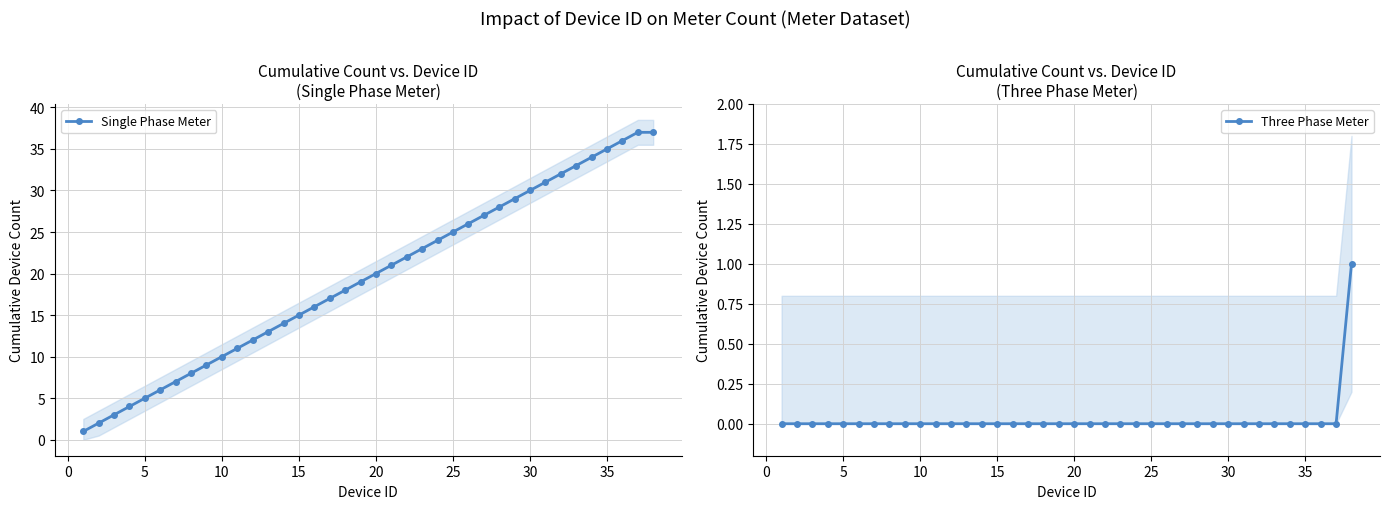

The Single Phase Meter series shows 2 at 10. True or false?

False